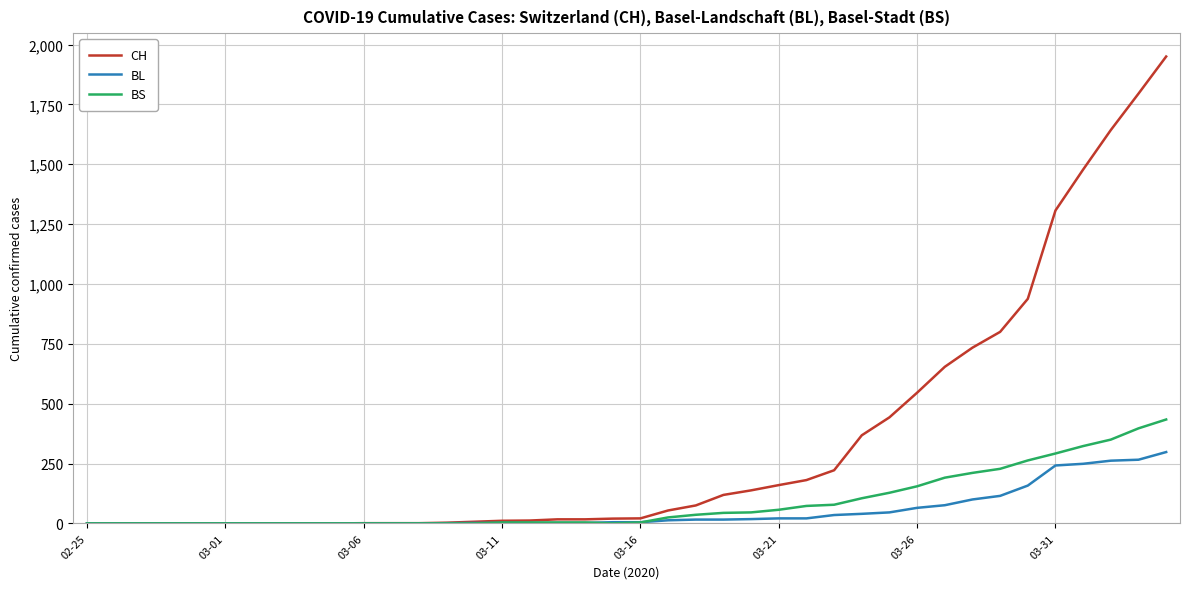

Which series has the largest total across all categories?

CH